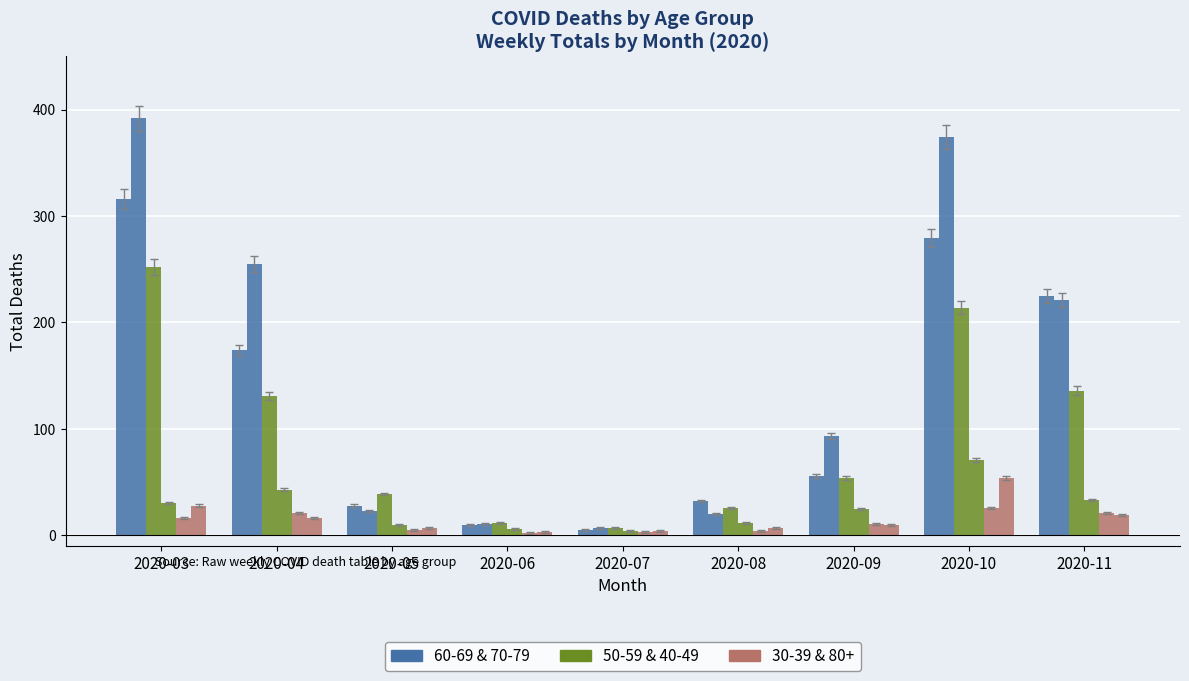

How many data points does each series have?

9